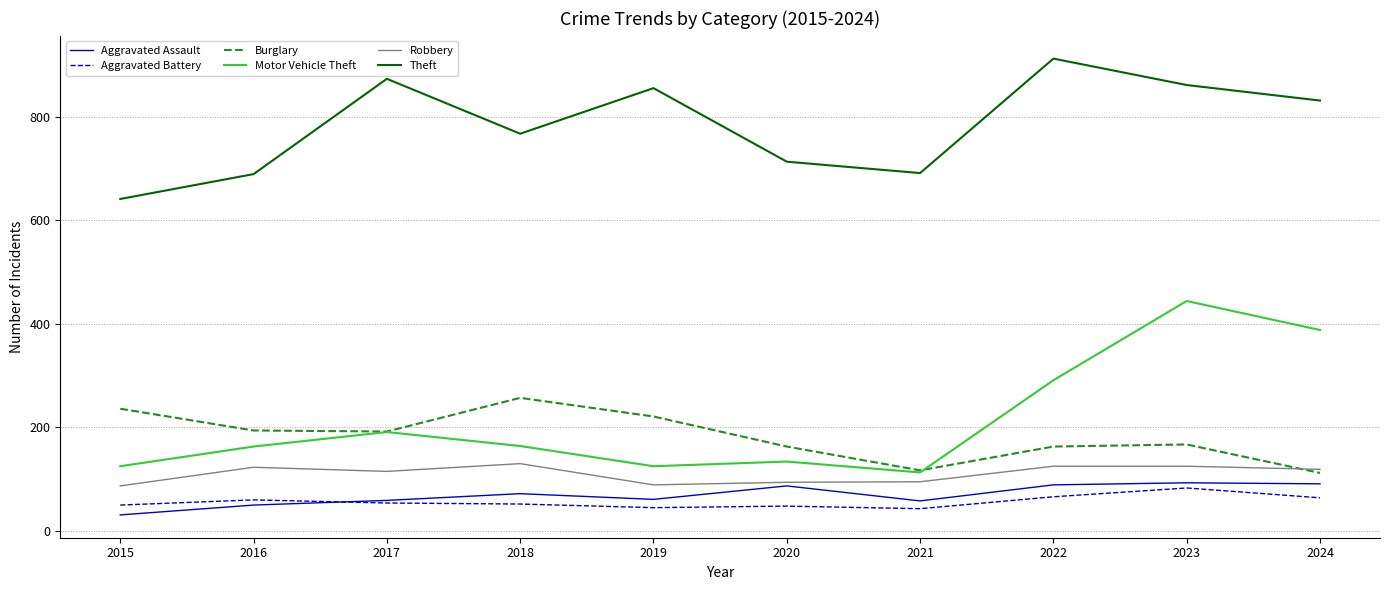

What is the average value of the Aggravated Assault series?

69